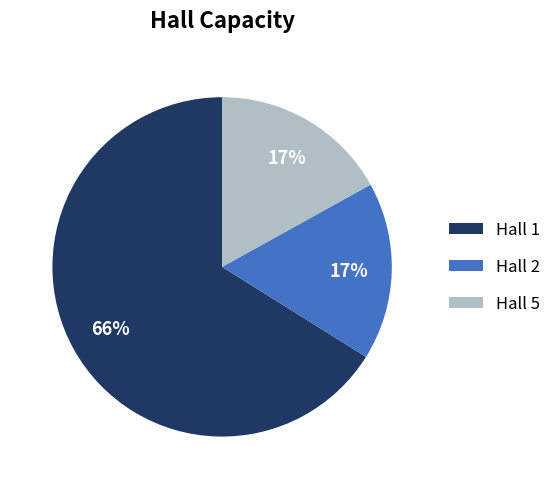

To the nearest percent, what is the combined percentage of Hall 1 and Hall 2?

83%